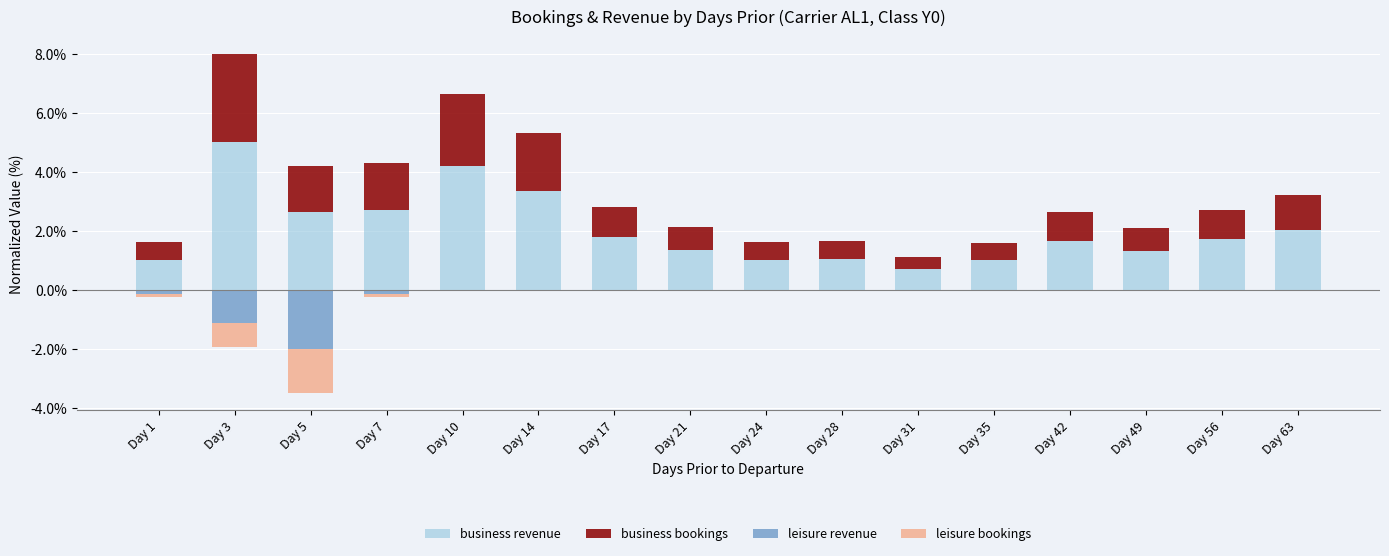

What is the sum of all business bookings values?

19.2